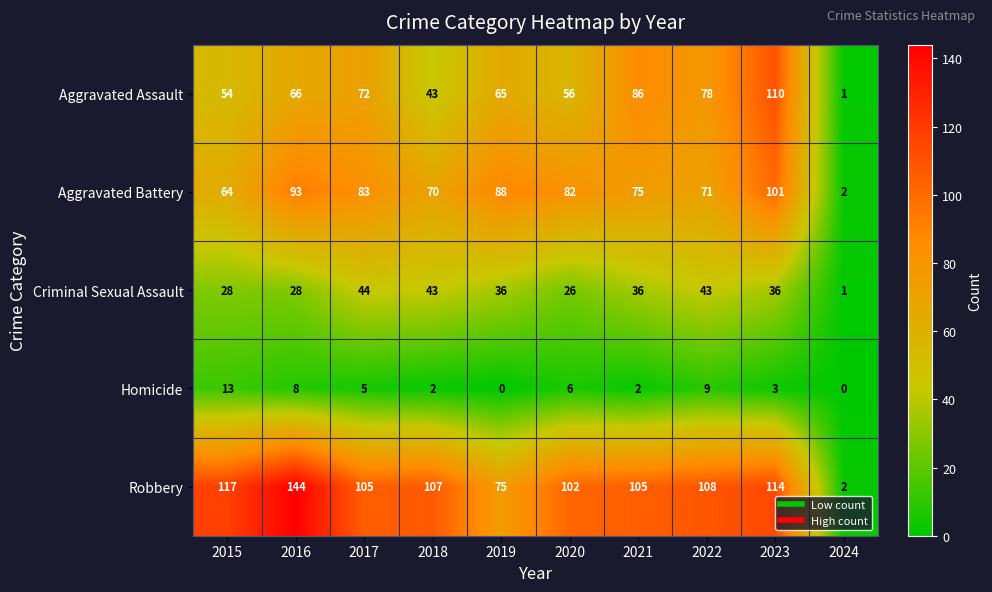

The value of Homicide at 2017 is 1. True or false?

False